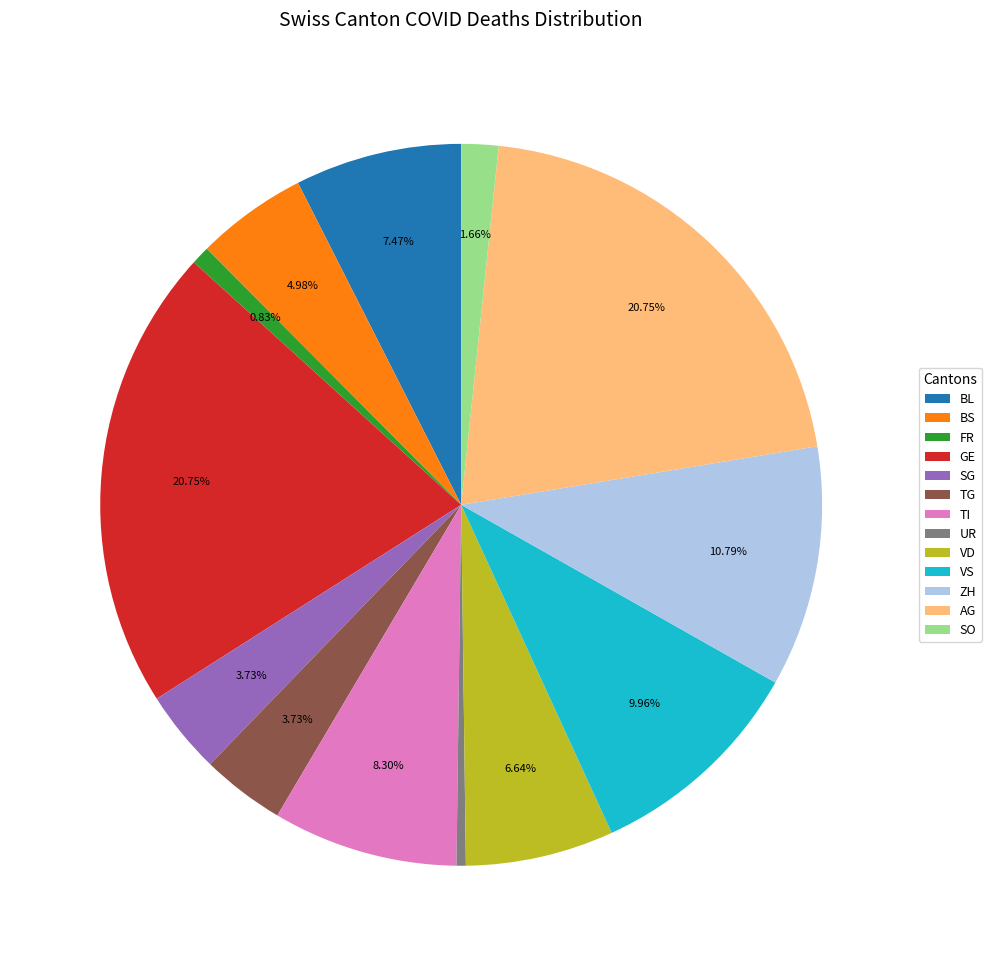

What percentage is the SG slice, to the nearest percent?

4%